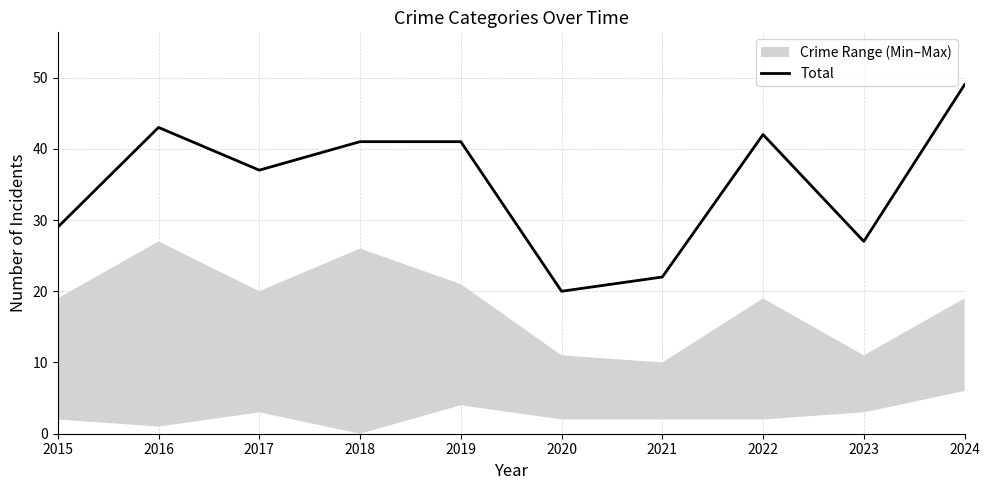

What is the value of the 1st point from the left?

29